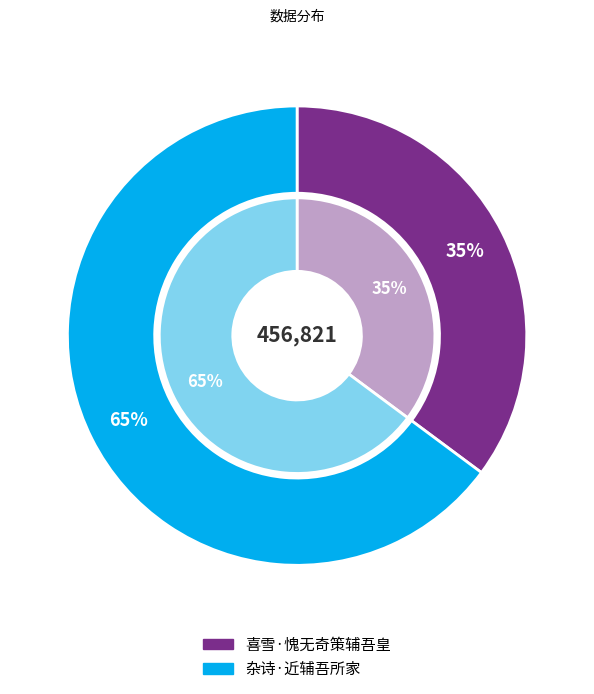

True or false: 喜雪·愧无奇策辅吾皇 accounts for 35% of the total.

True